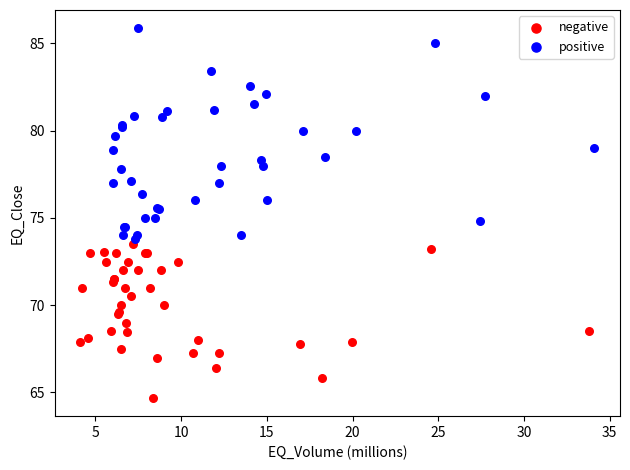

Which series contains the lowest Y value?

negative